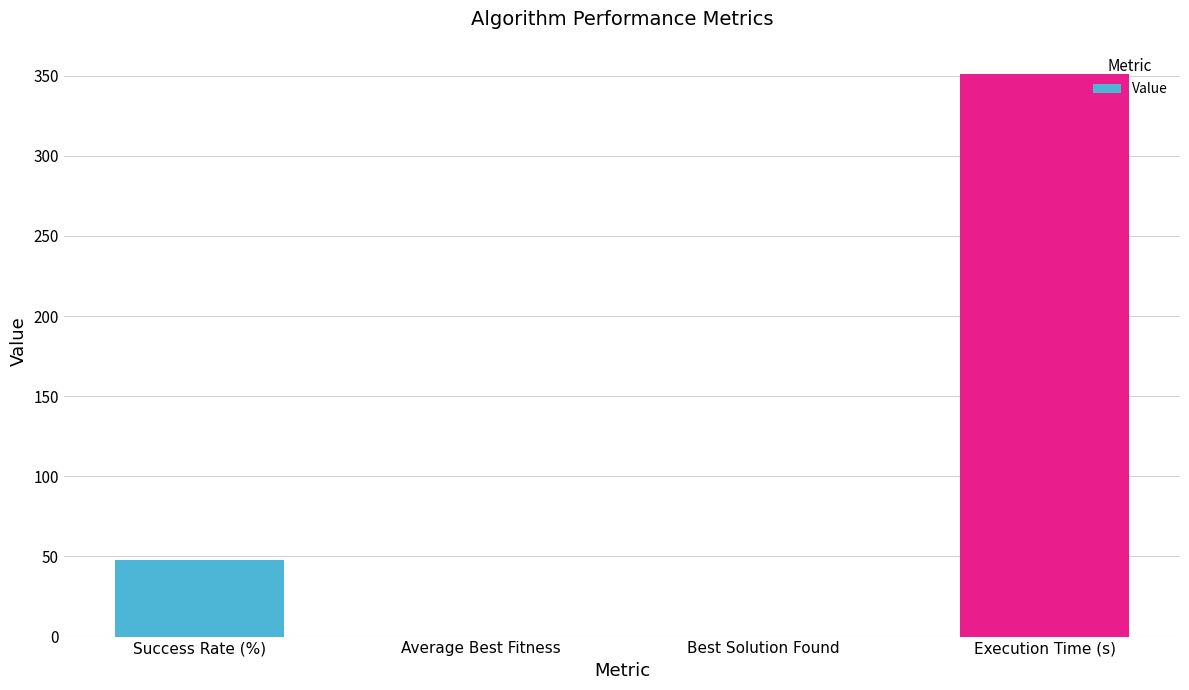

The chart shows a value of 17.1 at Success Rate (%). True or false?

False